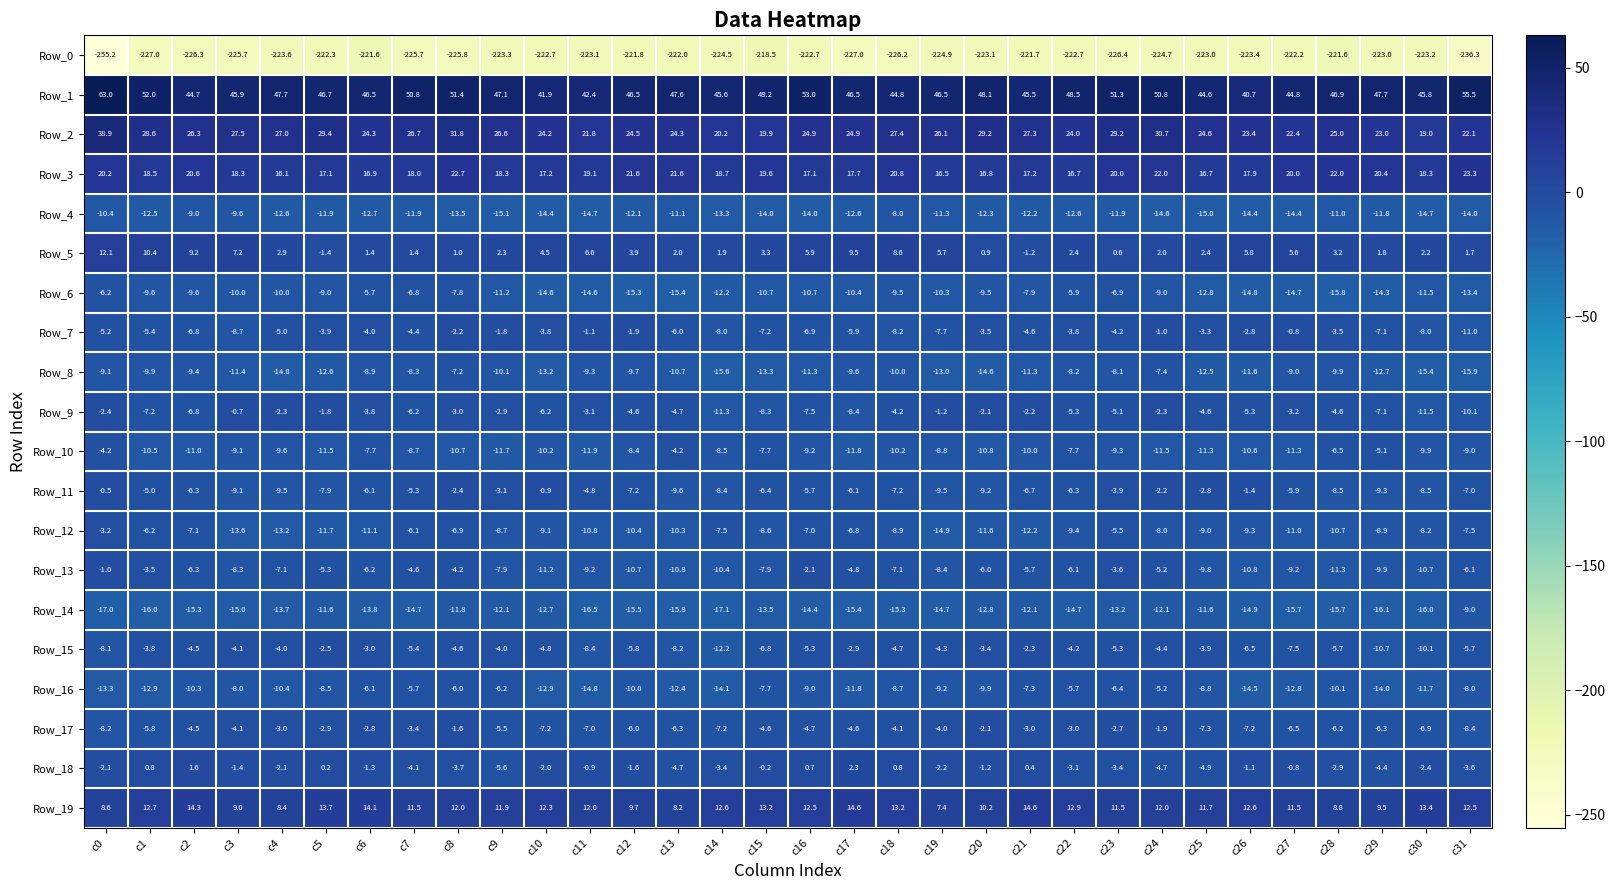

The Row_5 series shows 2.3 at c9. True or false?

True